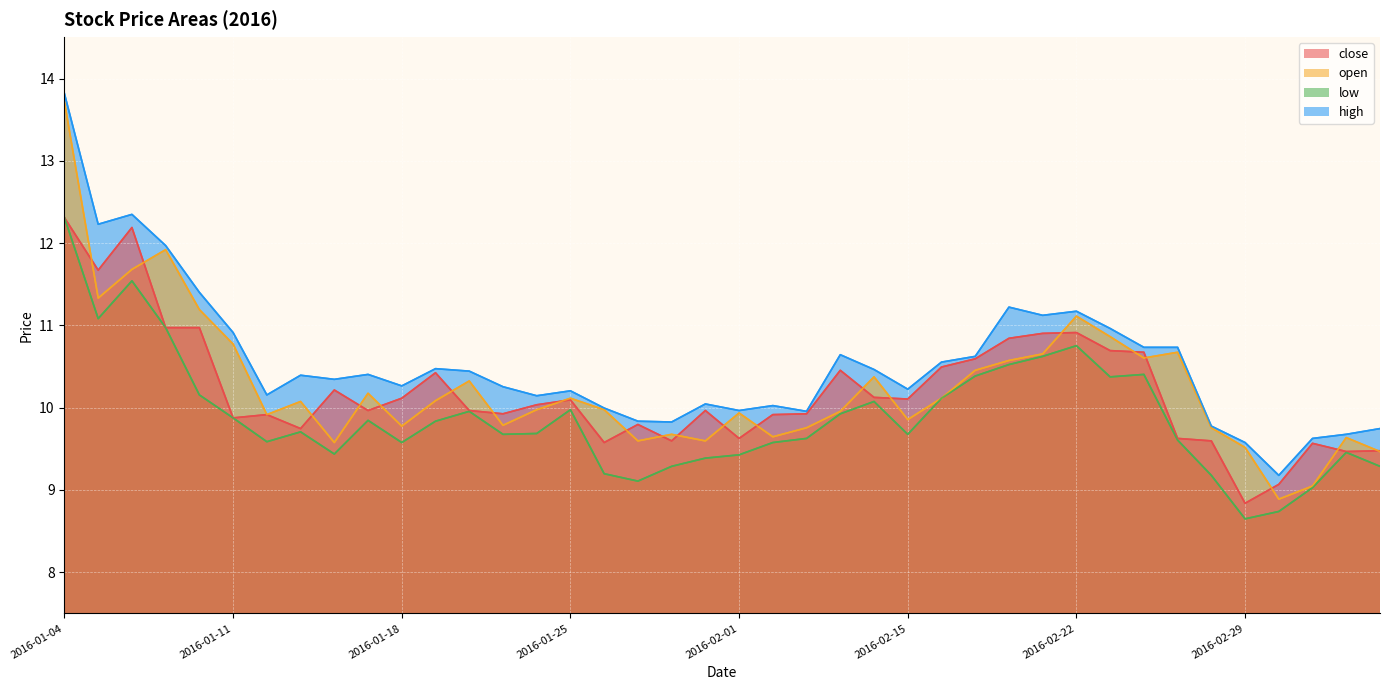

How many interior local valleys does the close series have?

11